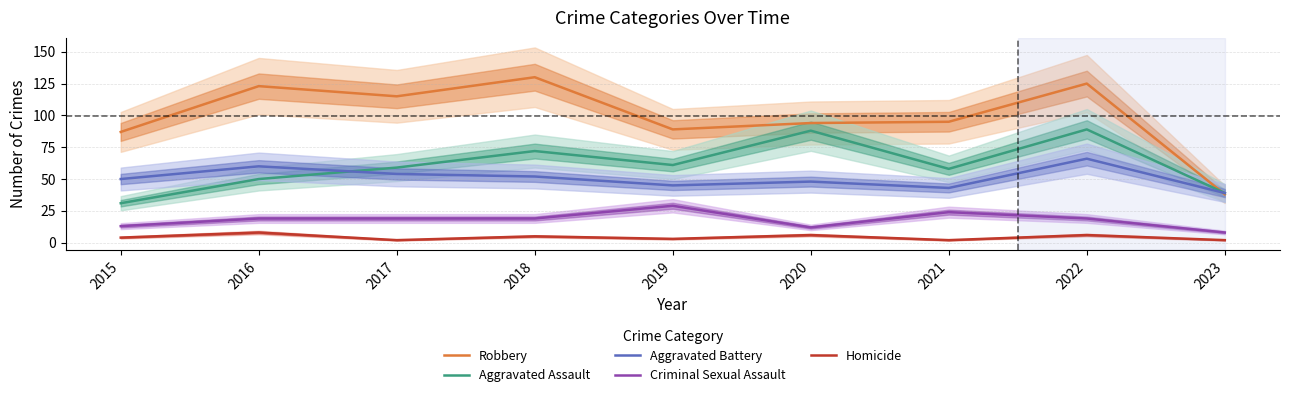

What is the total value across all series at 2019?

227